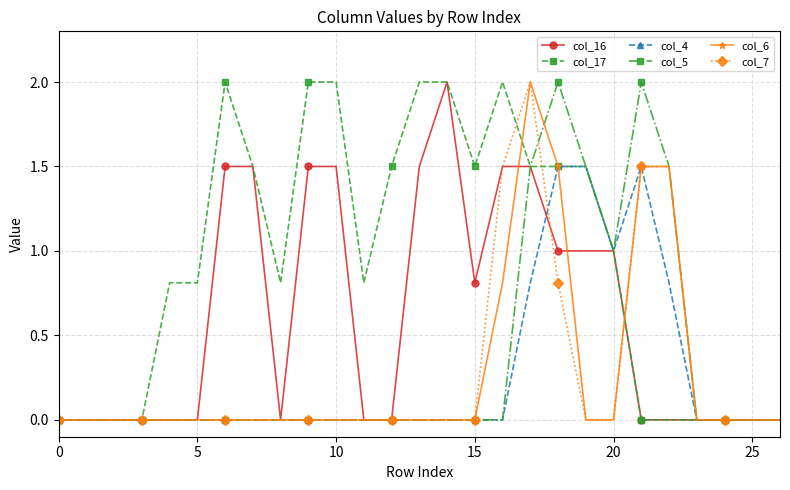

True or false: col_5 has more than 1 interior local peaks.

True